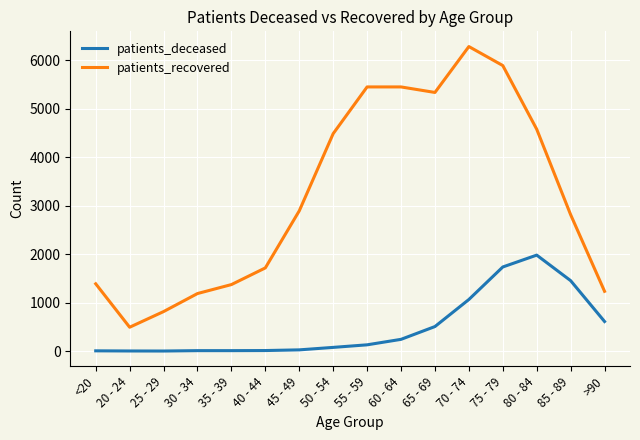

List the series in order of their overall mean, highest first.

patients_recovered, patients_deceased